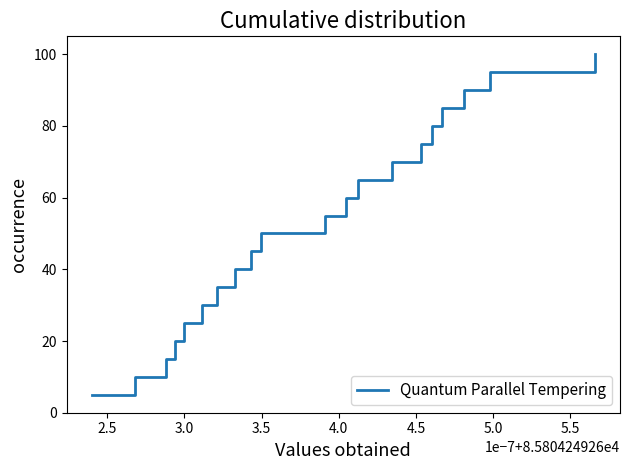

What is the smallest value displayed?

5.0